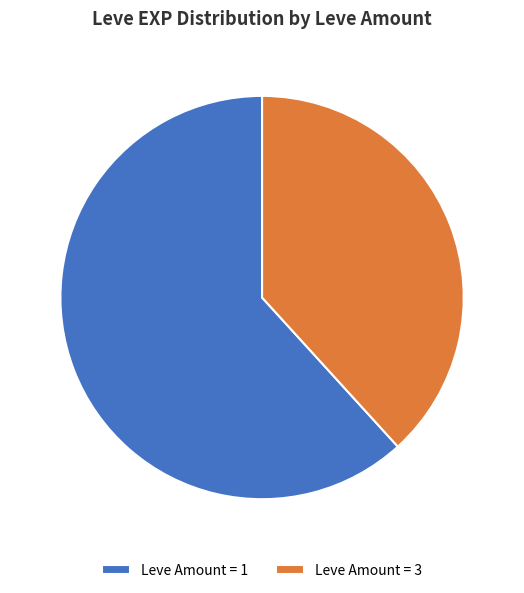

Which category has the biggest portion of the pie?

Leve Amount = 1